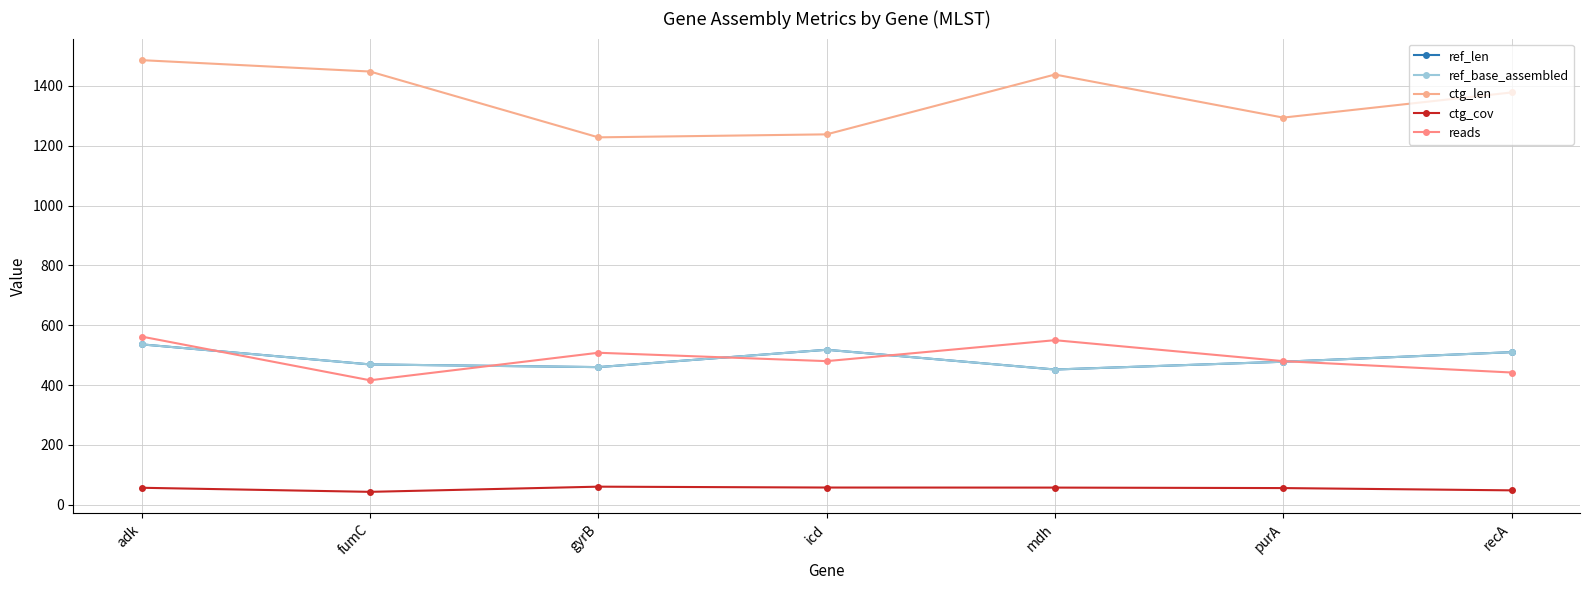

What position from the right is recA?

1